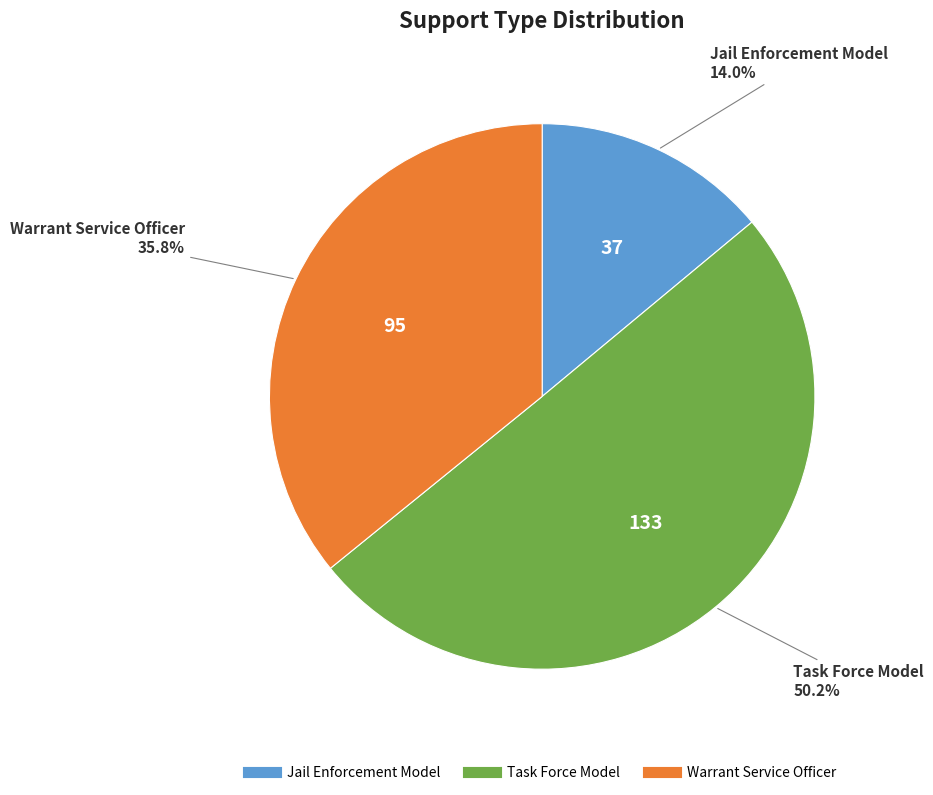

Which slice is the largest?

Task Force Model